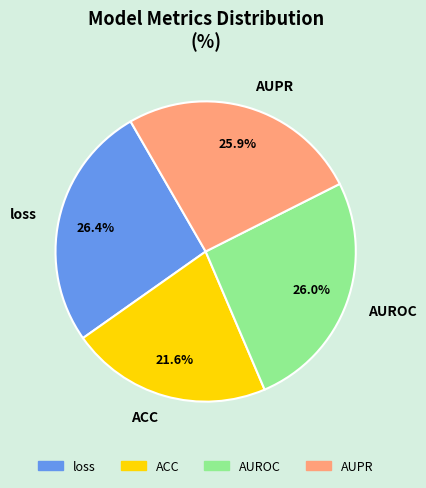

To the nearest percent, what is the difference between the largest and smallest slice percentages?

5%